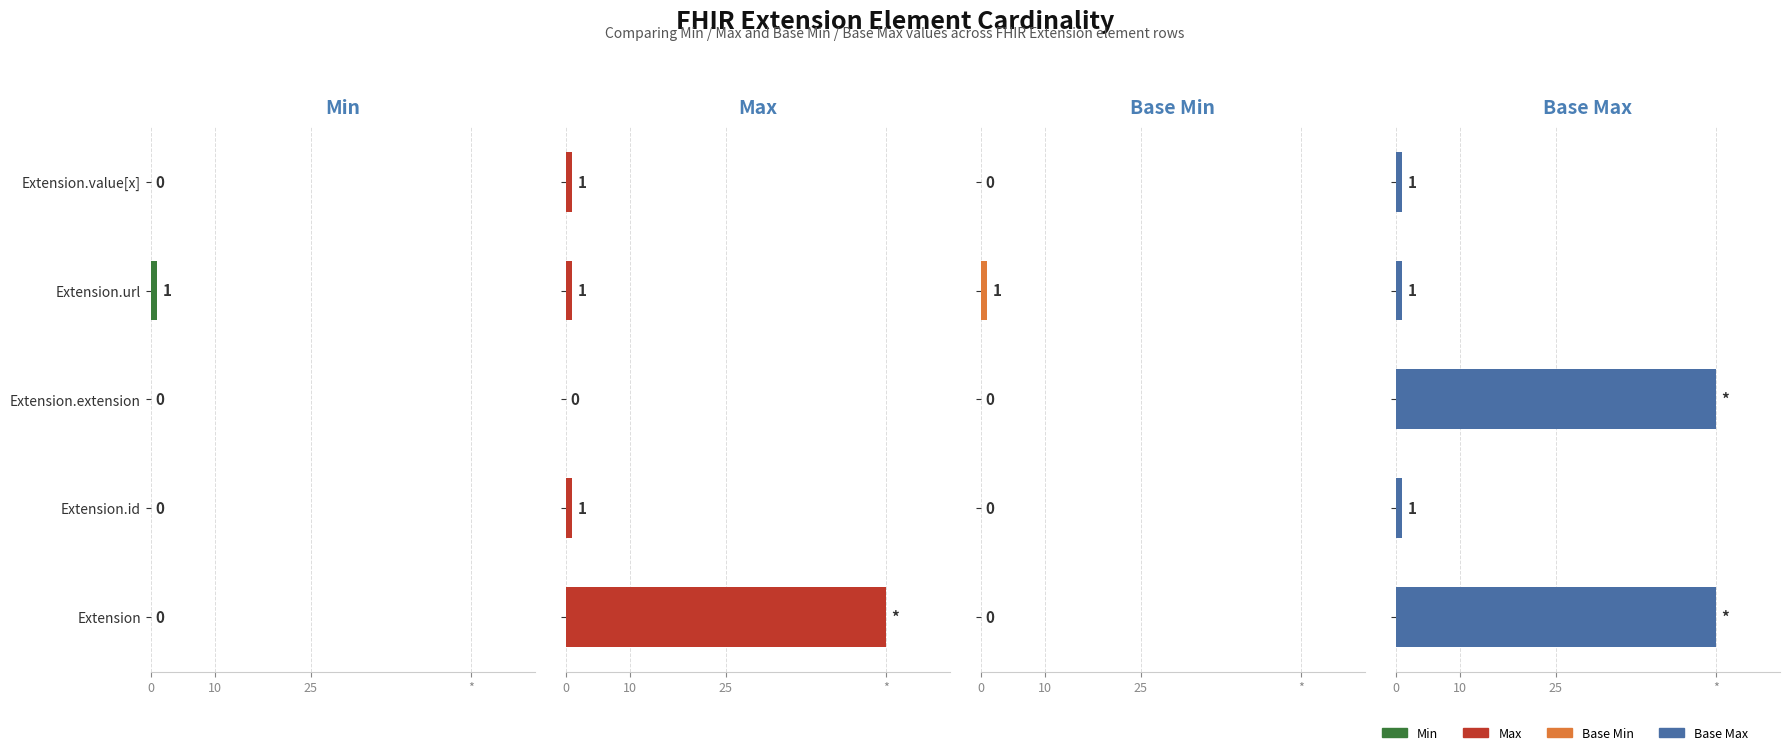

How many bars are there in total?

20